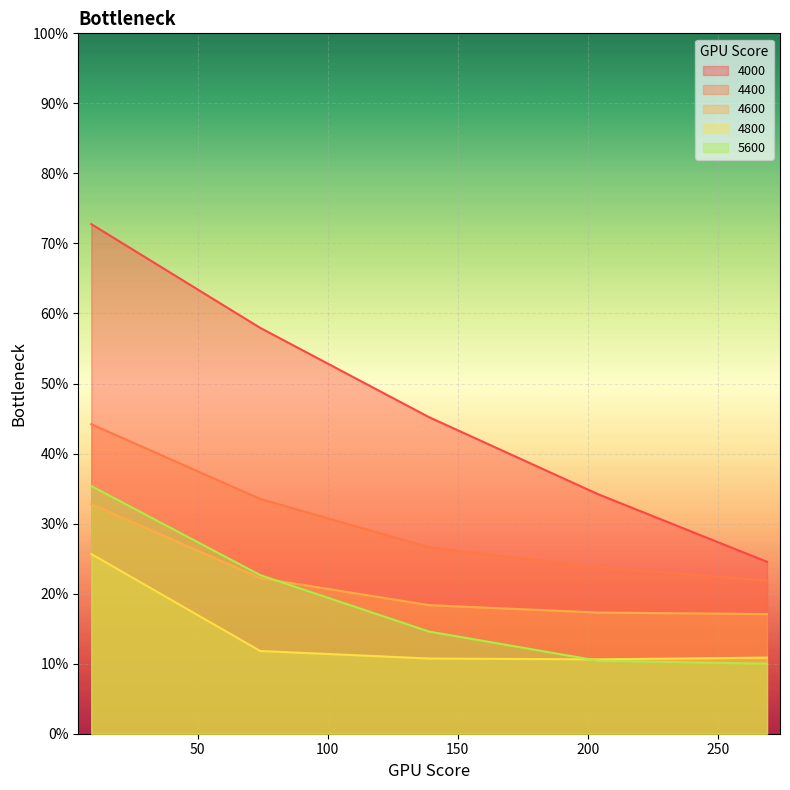

Between 9 and 204, which series saw the biggest shift?

4000